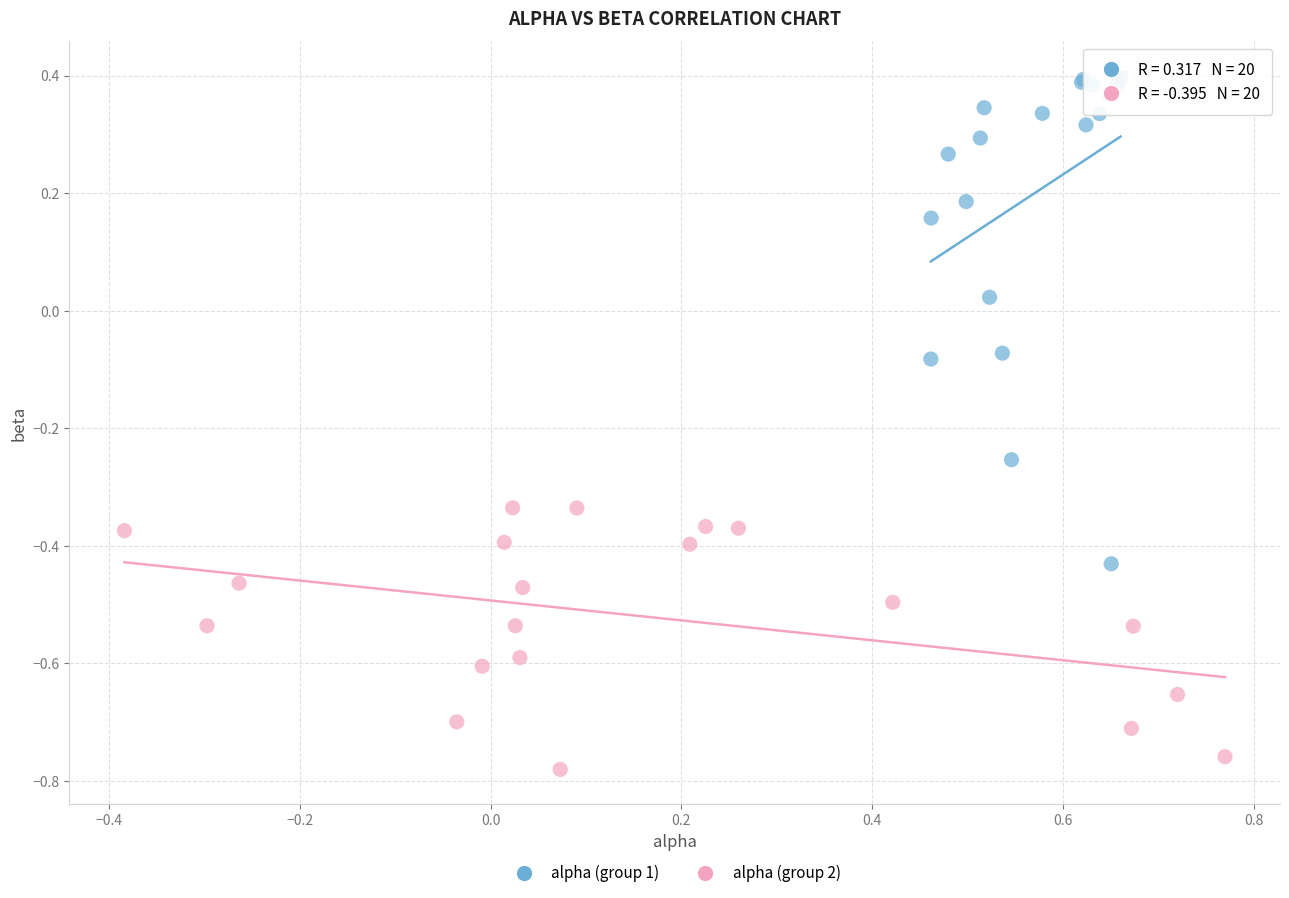

Which series contains the lowest Y value?

alpha (group 2)